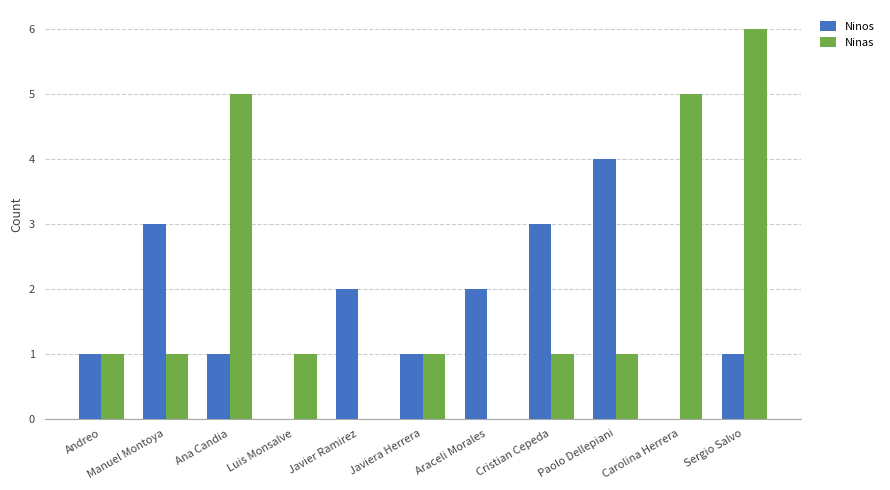

True or false: Ninas has a value of 6 at Sergio Salvo.

True